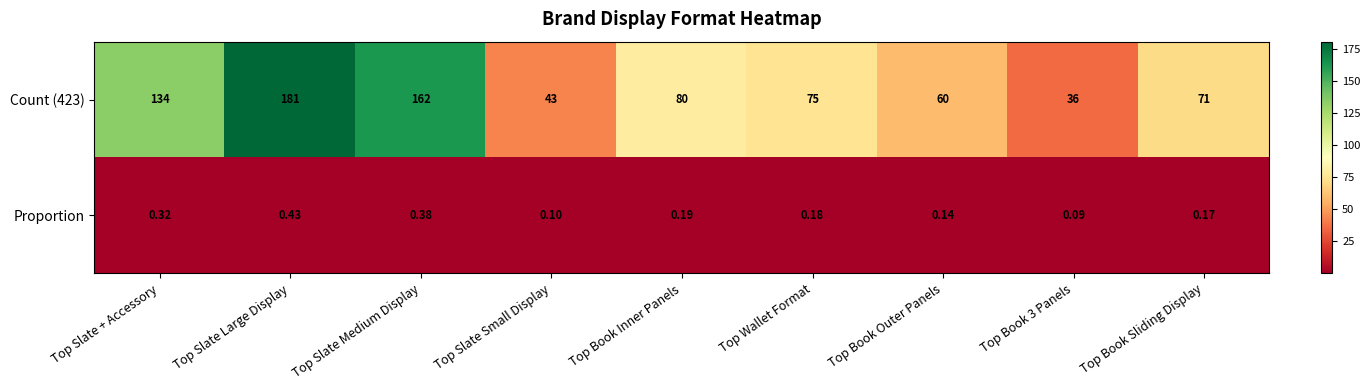

Where is Count (423) nearest to the value 108?

Top Slate + Accessory